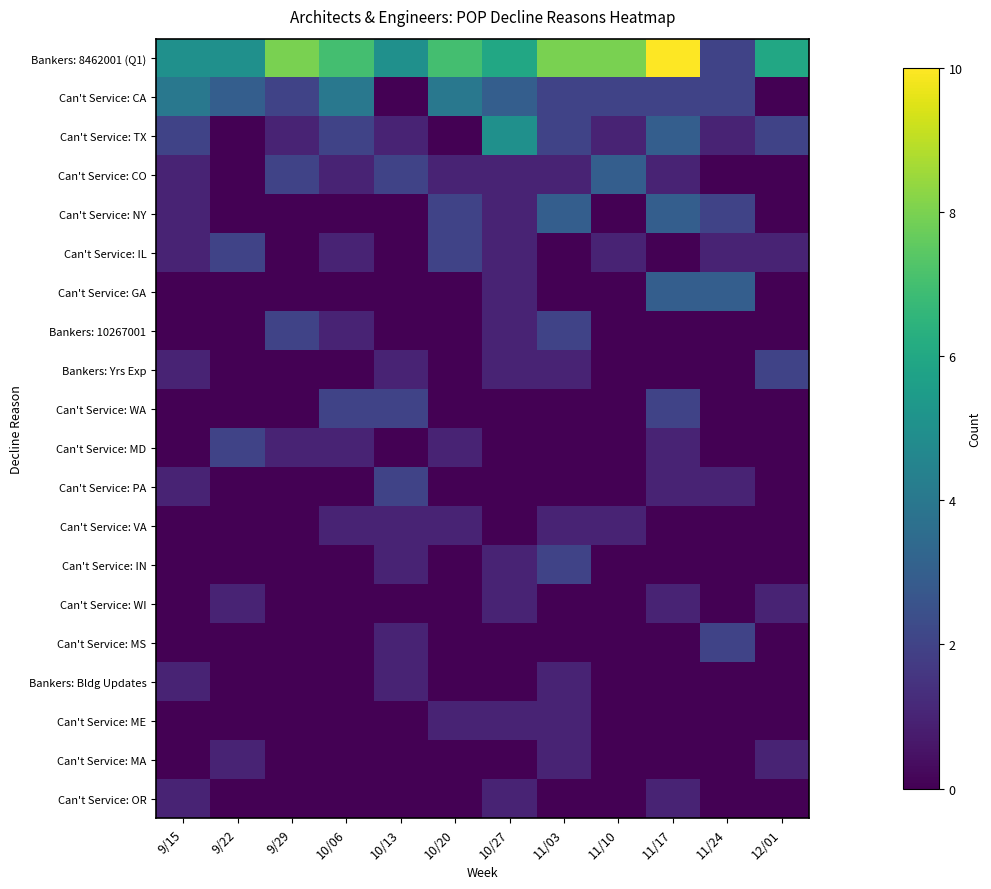

What is the difference between the highest and lowest values at 10/06?

7